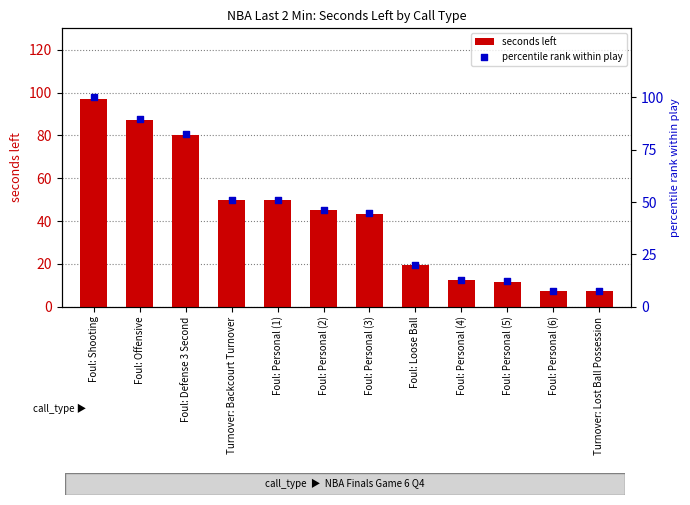

What are all the series names shown in the legend?

seconds left, percentile rank within play